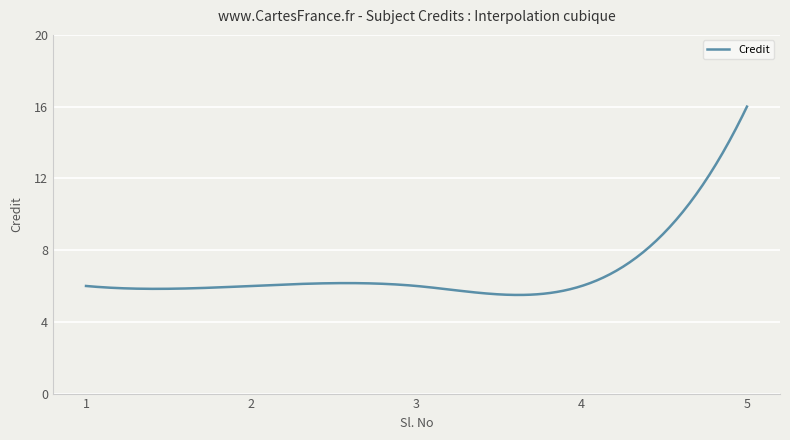

What is the maximum value shown in the chart?

16.0